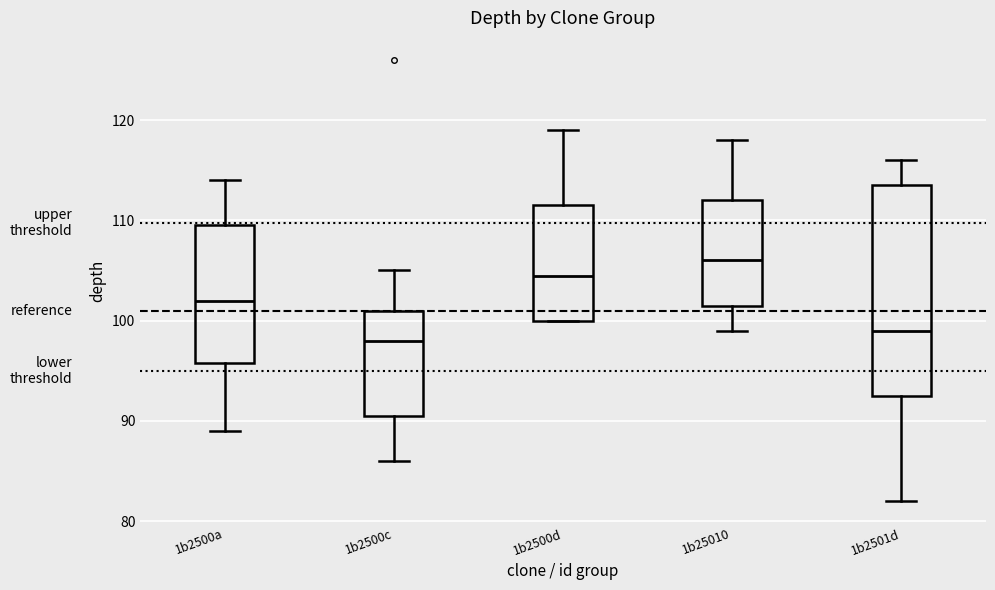

Which box is the tallest, from its lower edge to its upper edge?

1b2501d